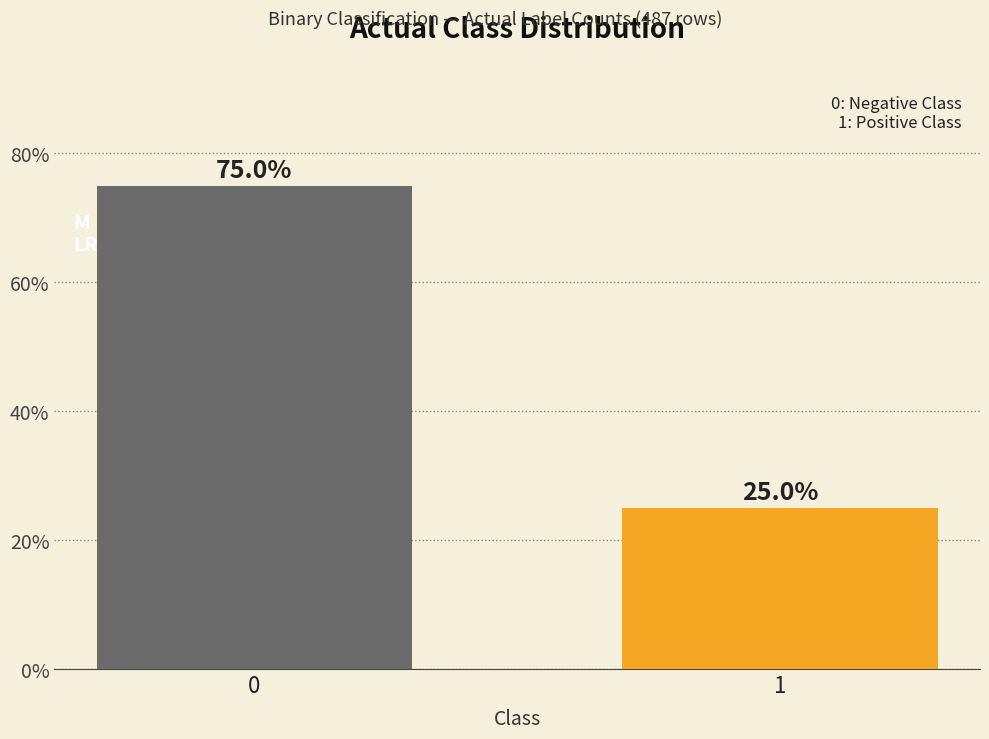

Reading right to left, extract all data points from this chart.

25	75